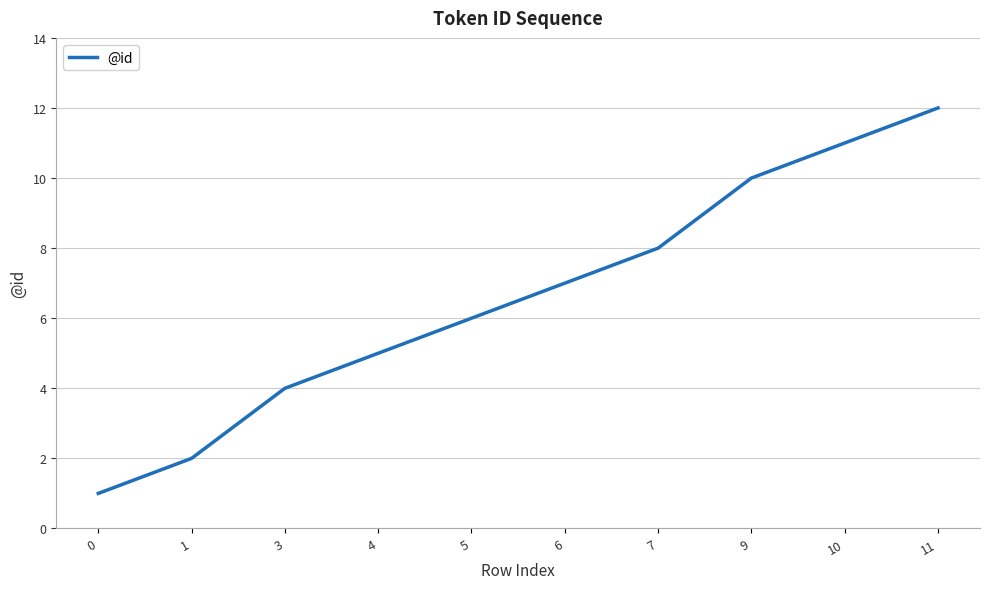

Is this an area chart (filled region under the line)?

No